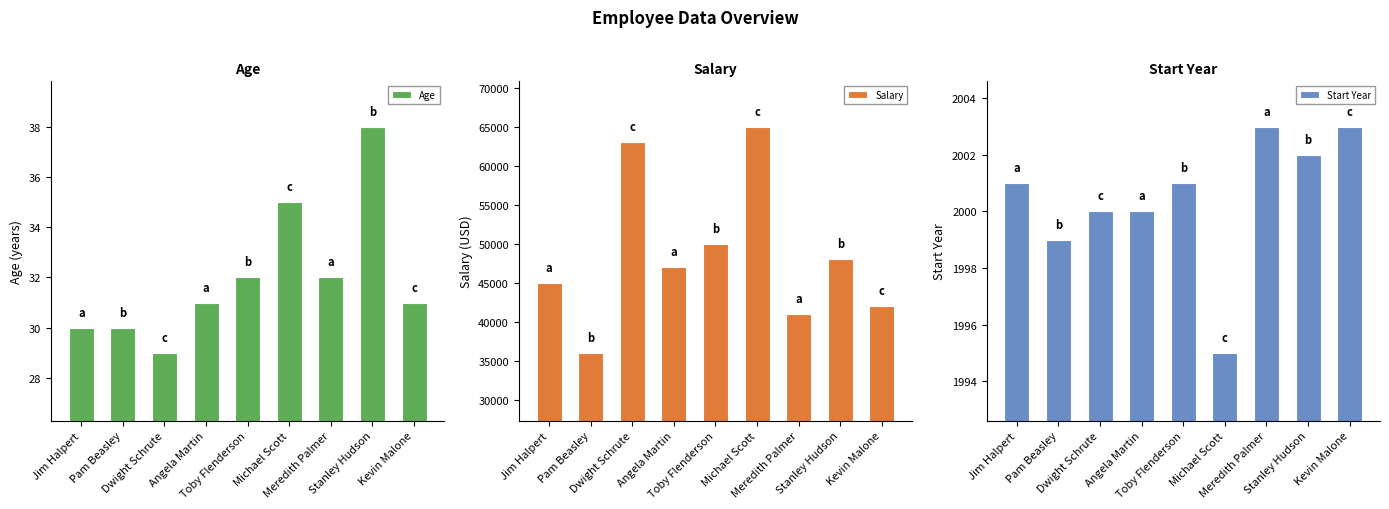

Which has a higher value, Kevin Malone or Angela Martin?

Kevin Malone